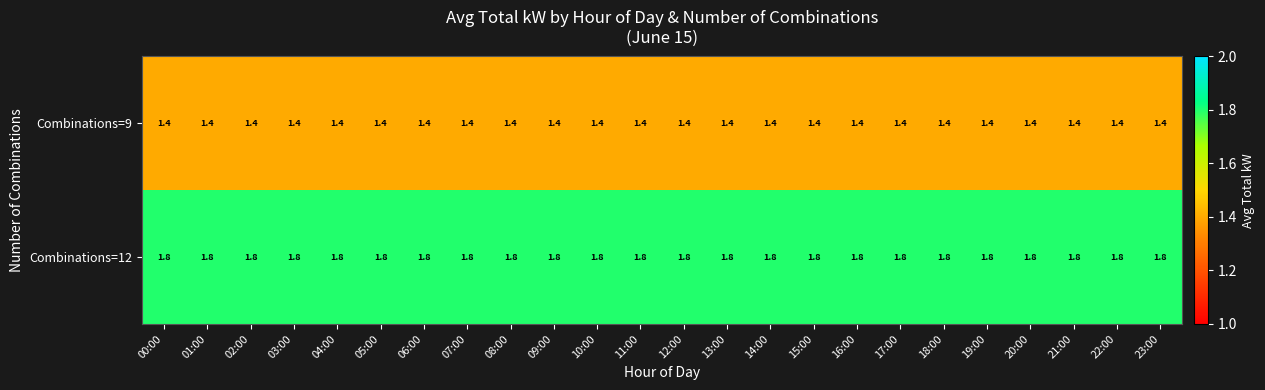

Which series has the largest total across all categories?

Combinations=12